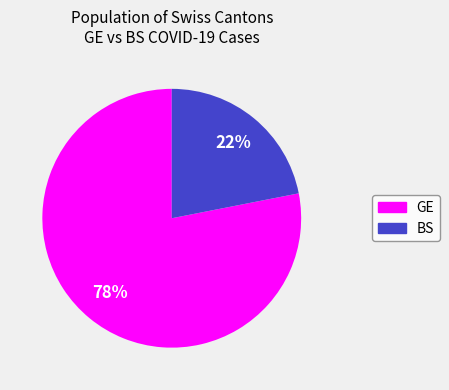

Does BS represent more than half of the total?

No